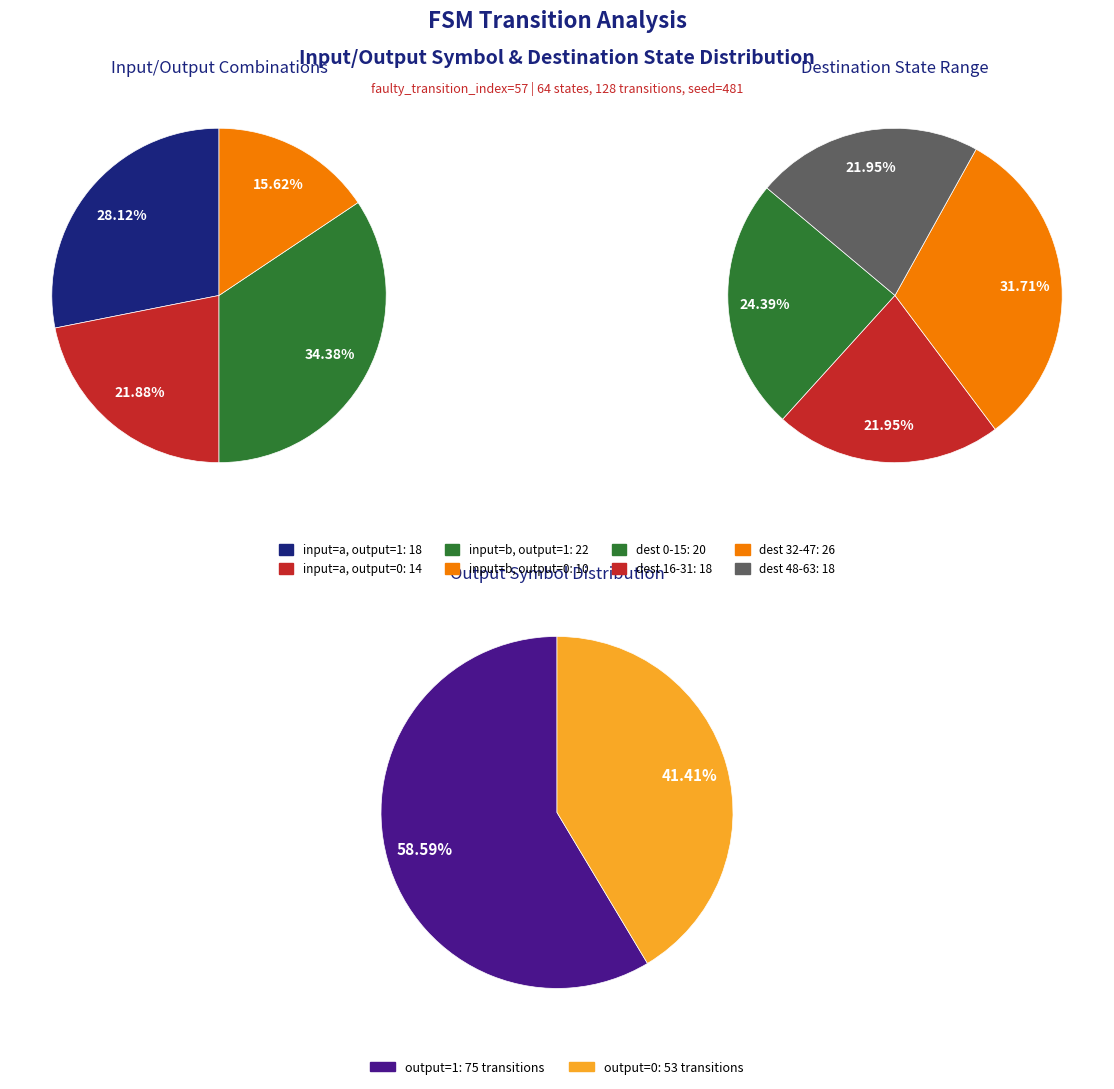

Which series has the widest spread of values?

output_symbol=0